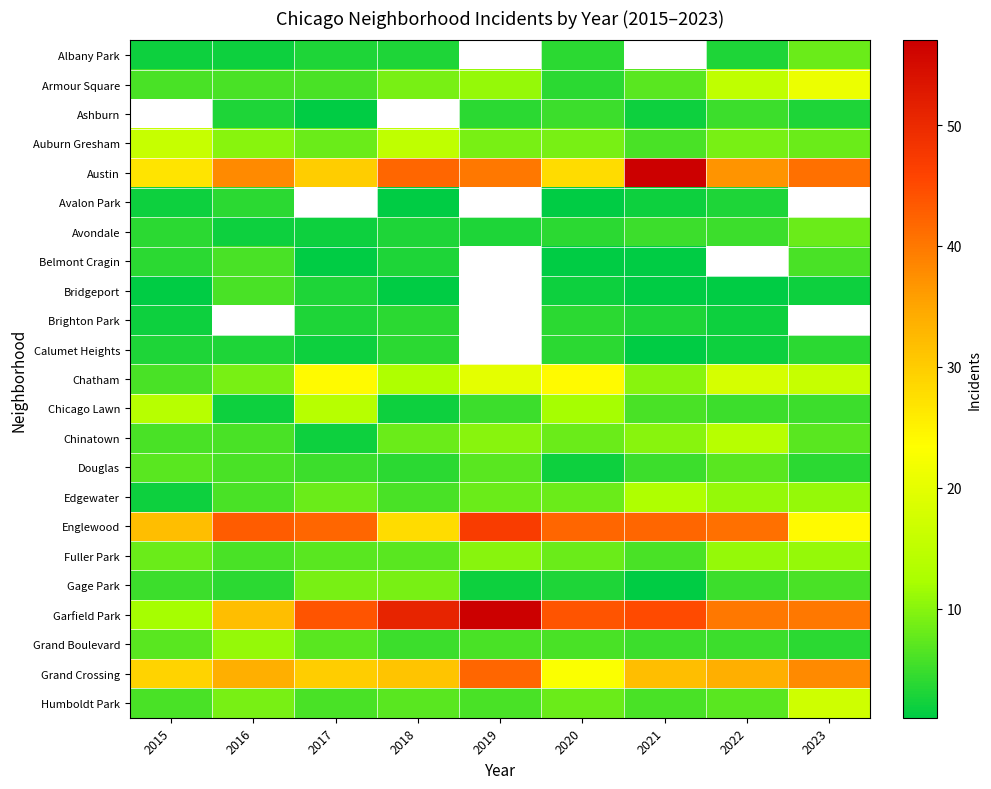

Where does the Grand Boulevard series first go above 6?

2015